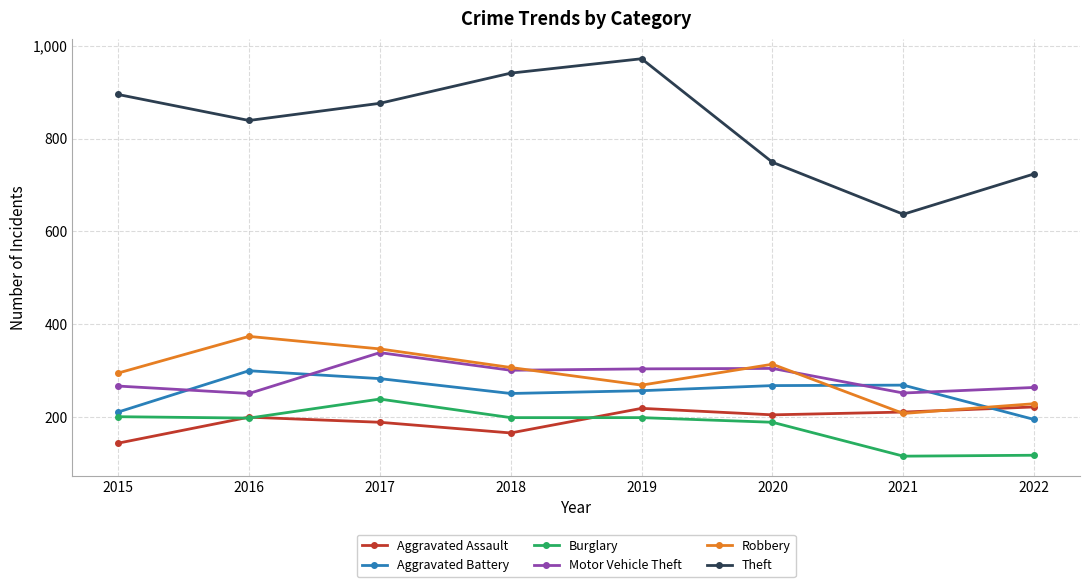

At which label does Theft reach its minimum?

2021